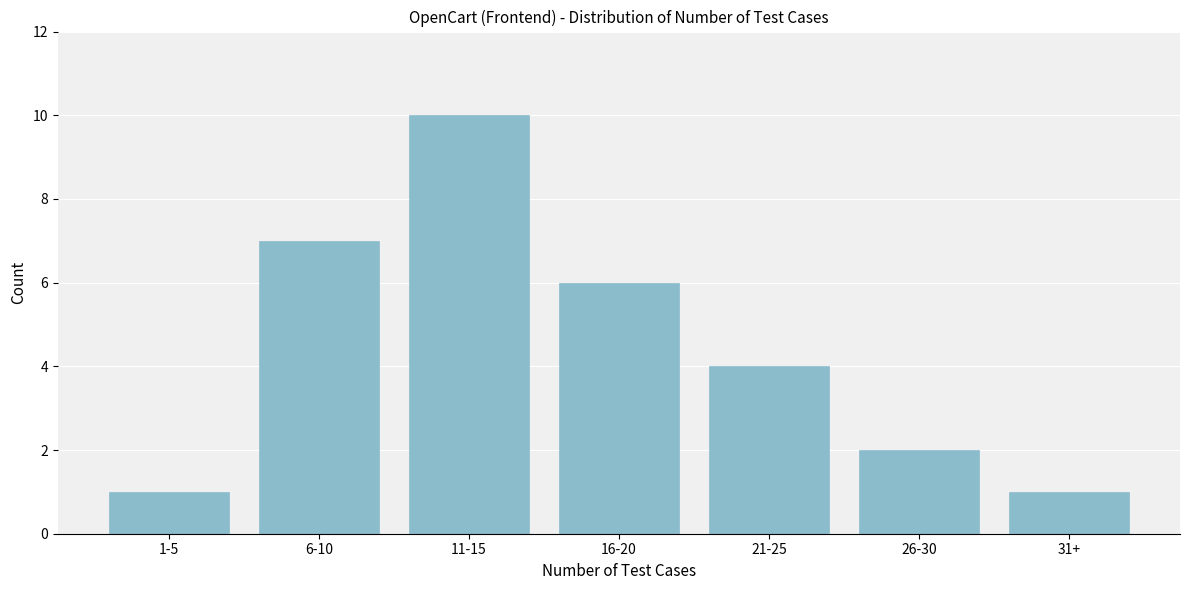

Reading left to right, transcribe all the data shown in this chart.

1	7	10	6	4	2	1